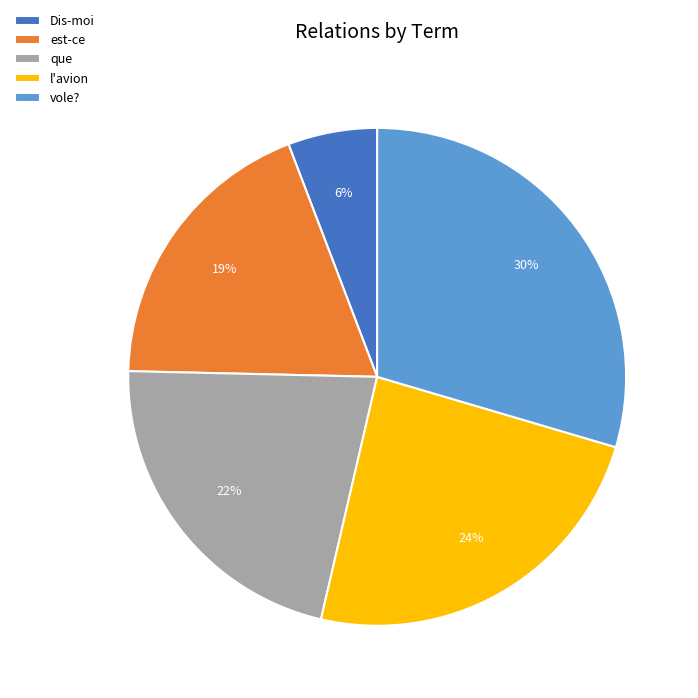

What is the ratio of the value at que to the value at est-ce?

1.2